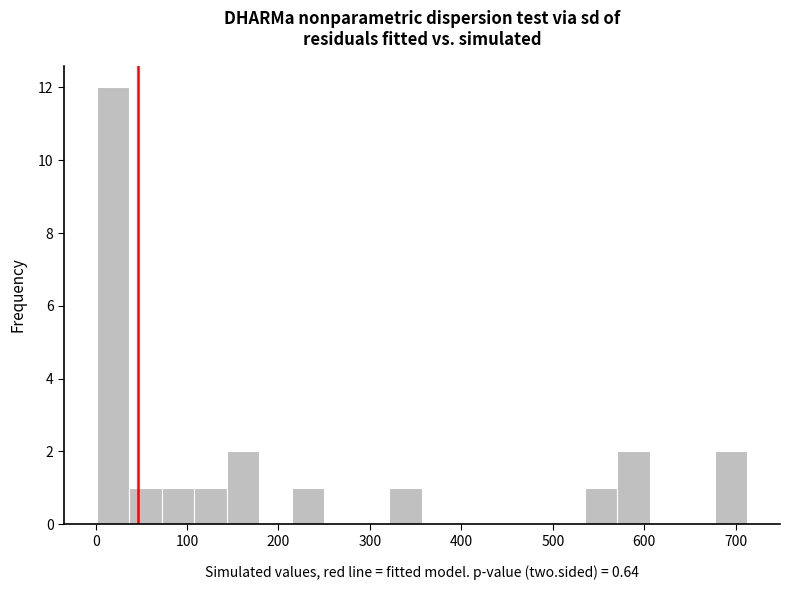

Read against the x-axis, roughly where is the centre of the tallest bar?

20